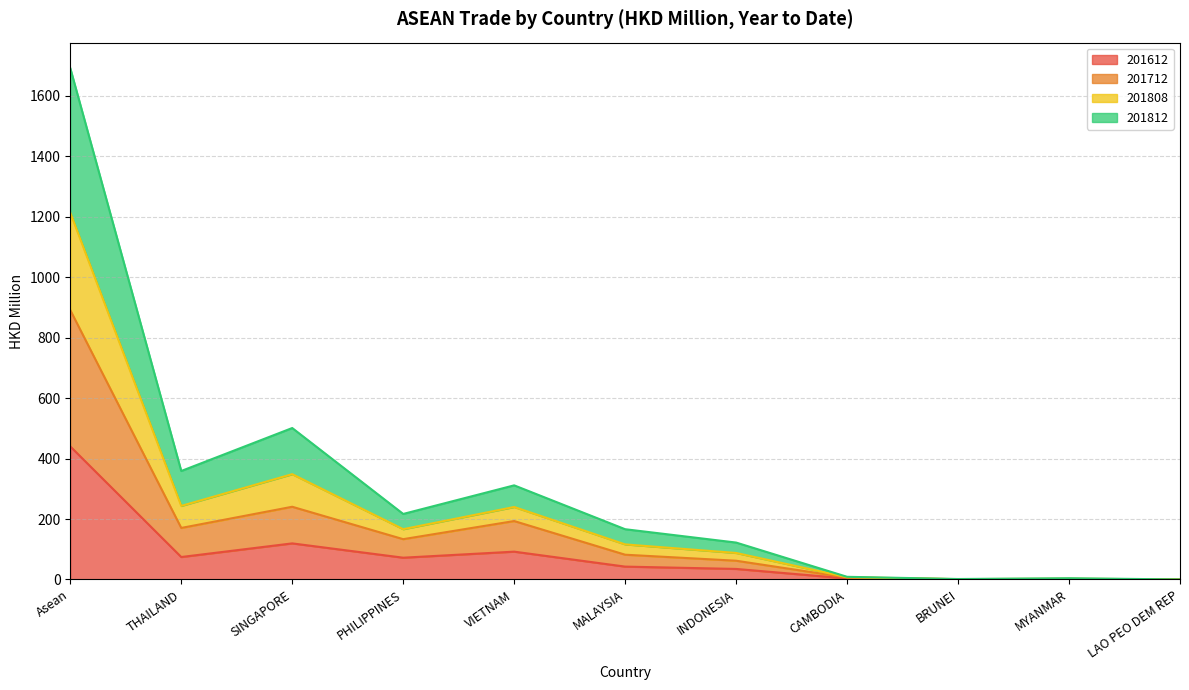

What is the minimum value for 201808?

0.1